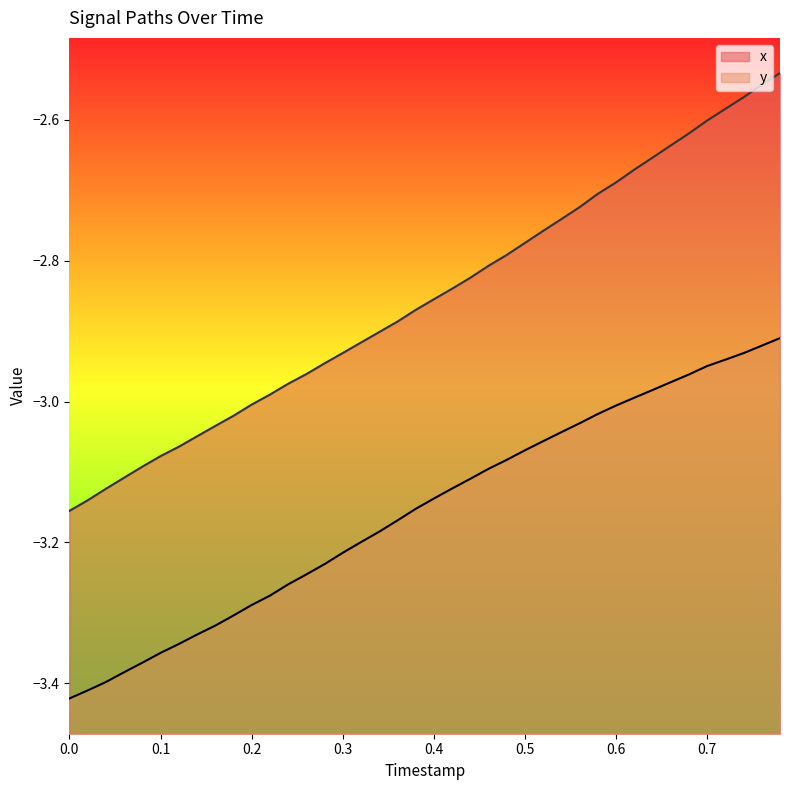

True or false: x has more than 0 interior local peaks.

False